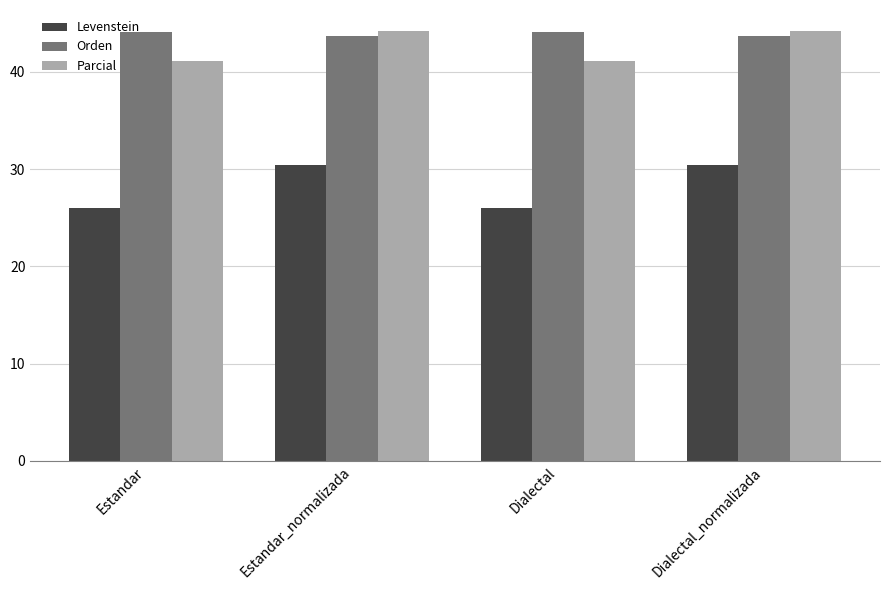

Reading right to left, extract all data points from this chart.

Levenstein: Dialectal_normalizada=30.4	Dialectal=26.0	Estandar_normalizada=30.4	Estandar=26.0
Orden: Dialectal_normalizada=43.6	Dialectal=44.0	Estandar_normalizada=43.6	Estandar=44.0
Parcial: Dialectal_normalizada=44.1	Dialectal=41.1	Estandar_normalizada=44.1	Estandar=41.1